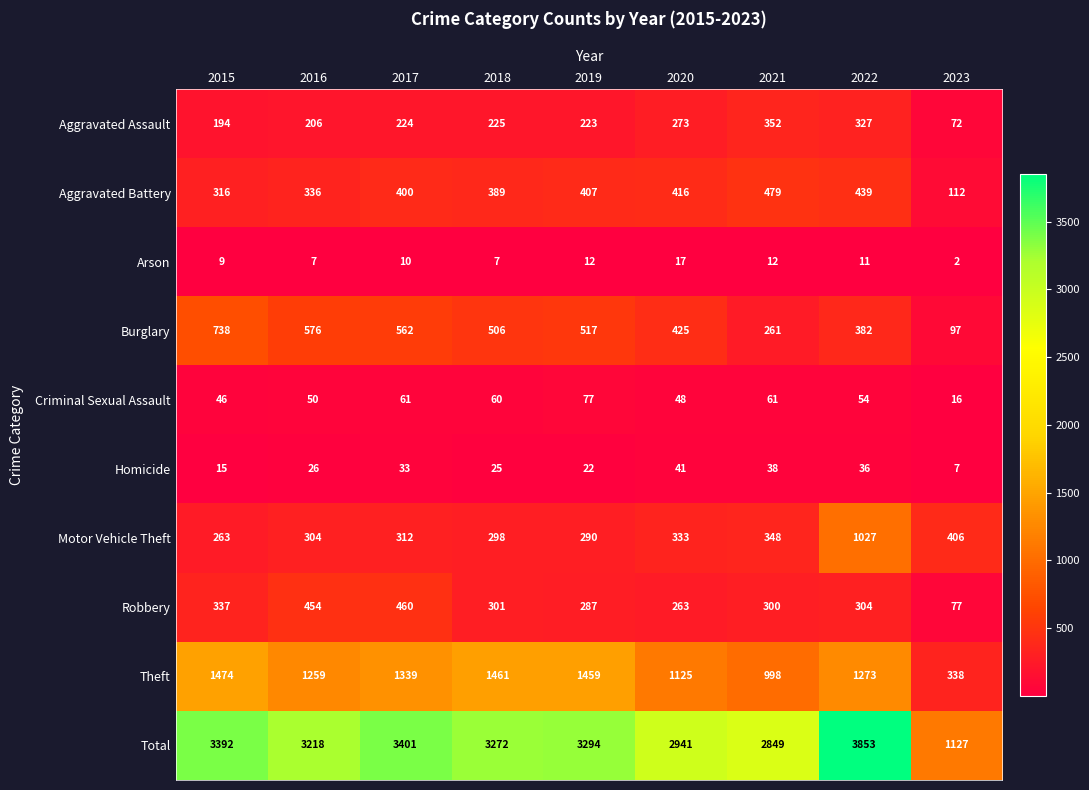

Which label corresponds to the smallest value in the chart?

2023